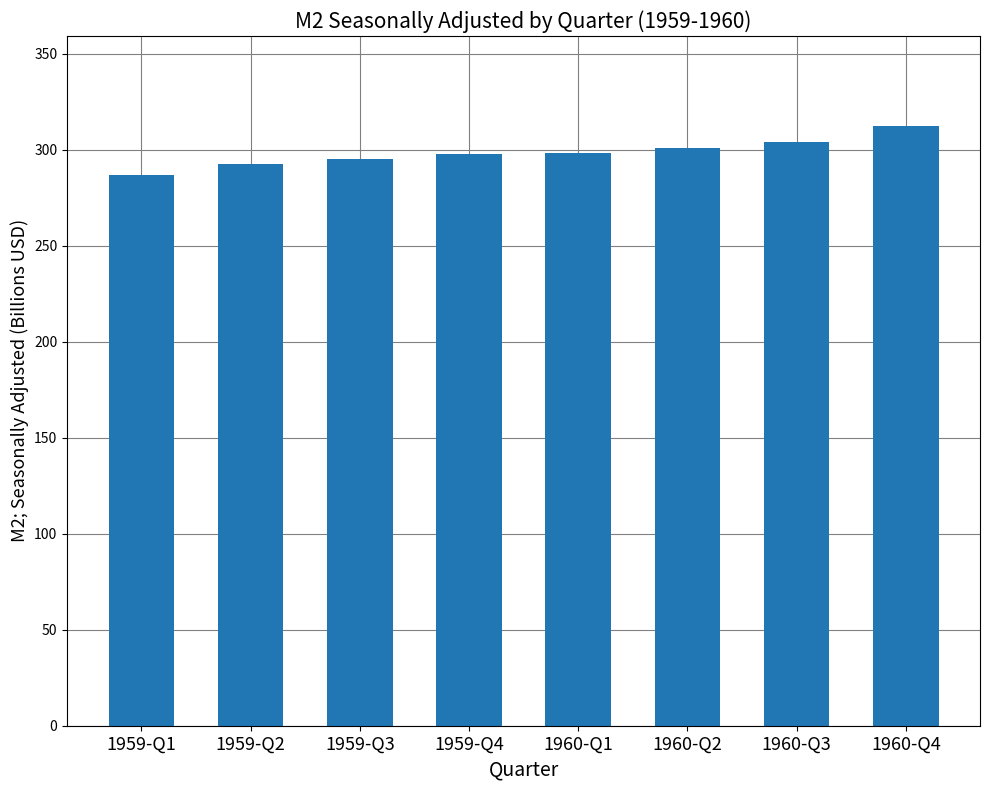

Are the bars grouped side by side (vs. stacked)?

No